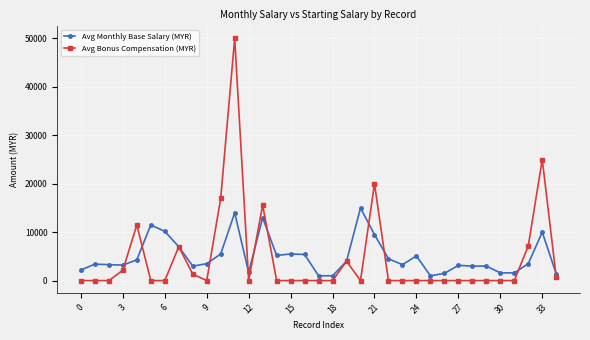

Rank the series by their maximum value, from lowest to highest.

Avg Monthly Base Salary (MYR), Avg Bonus Compensation (MYR)